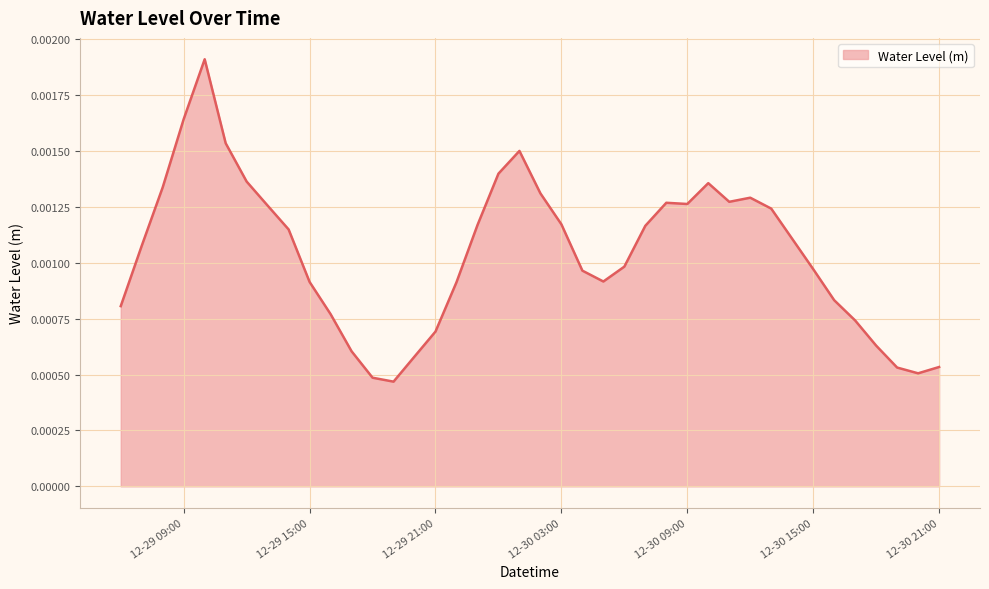

How many lines are shown in the chart?

1